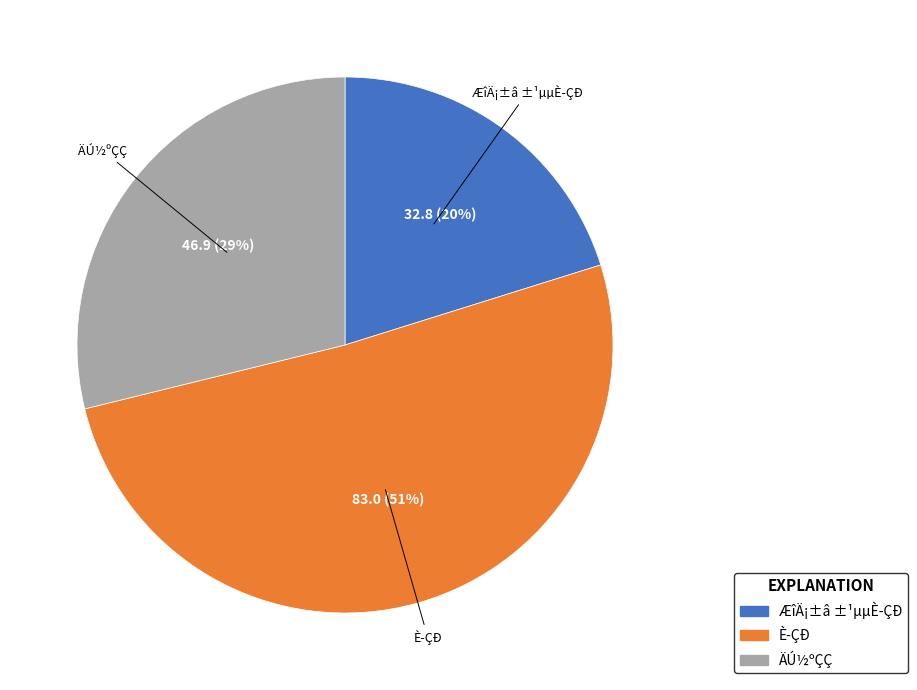

What is the ratio of the value at ÄÚ½ºÇÇ to the value at È­ÇÐ?

0.6